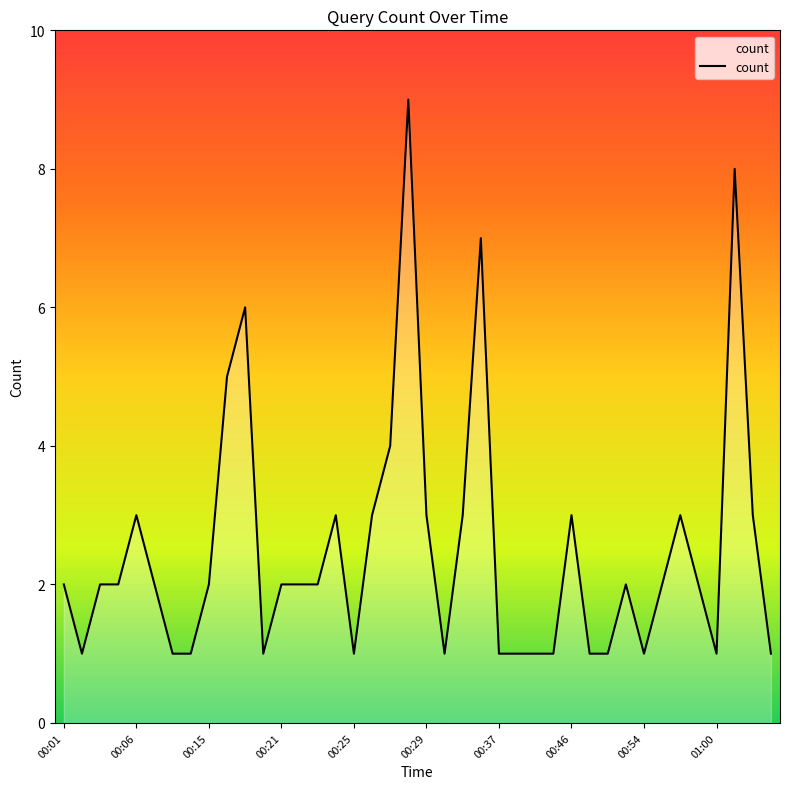

What is the maximum value shown in the chart?

9